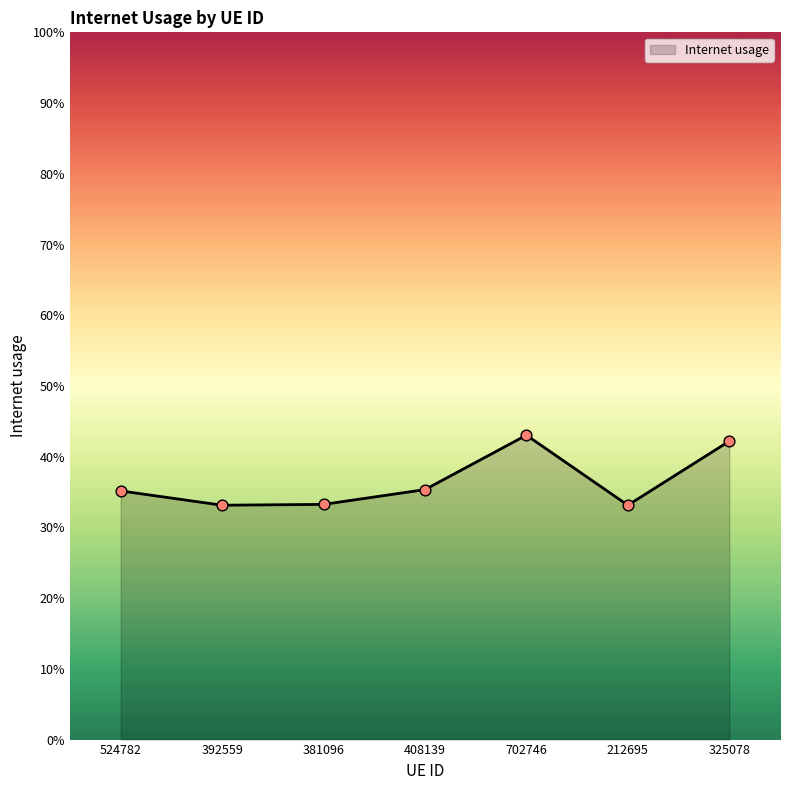

Does the chart have visible grid lines?

No